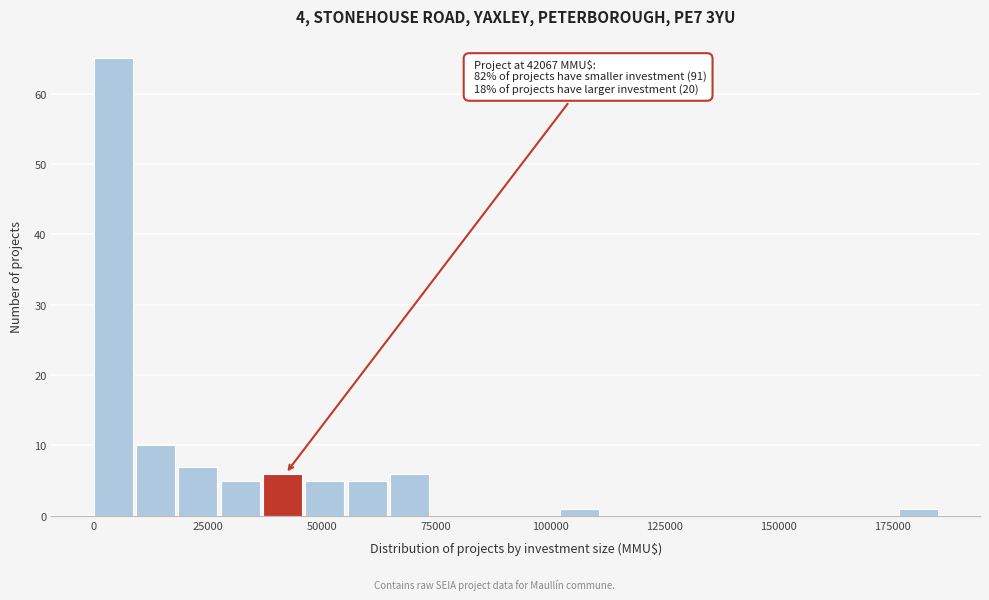

Around what value on the x-axis is the tallest bar? Give the approximate position of its centre, as read against the axis.

5000